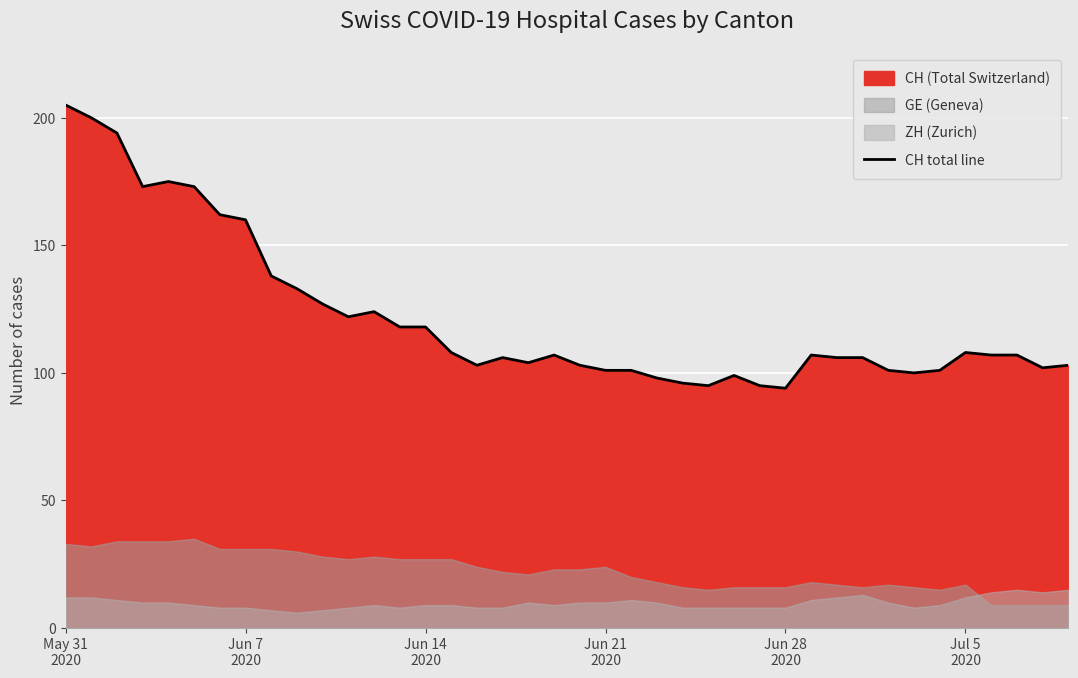

What is the lowest value of the CH total line series?

94